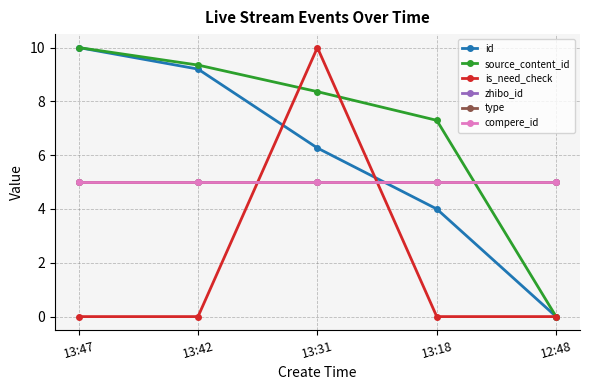

The value of zhibo_id at 13:31 is 1.5. True or false?

False